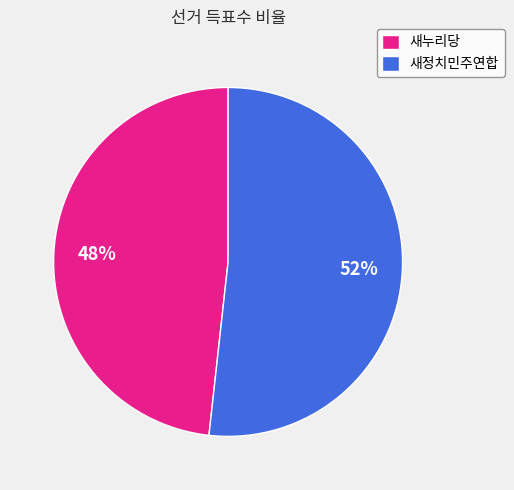

Combined, do 새정치민주연합 and 새누리당 account for over 50%?

Yes